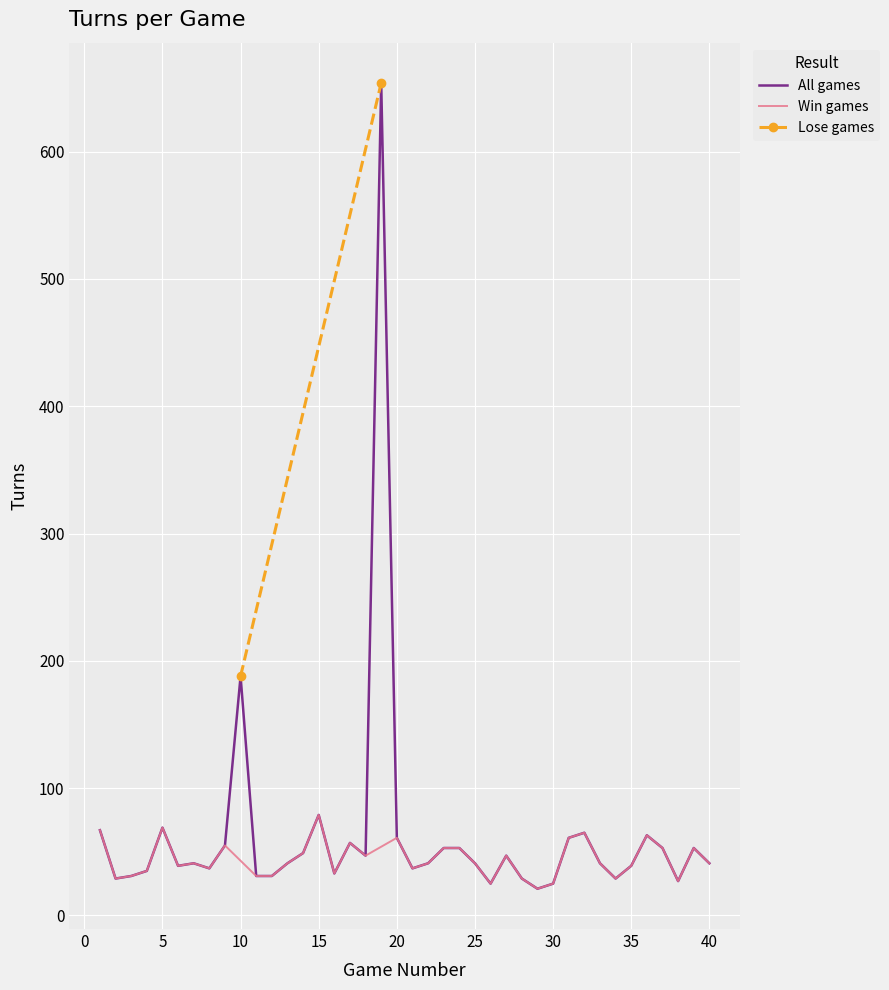

Is it true that the value at 29 is 21?

True